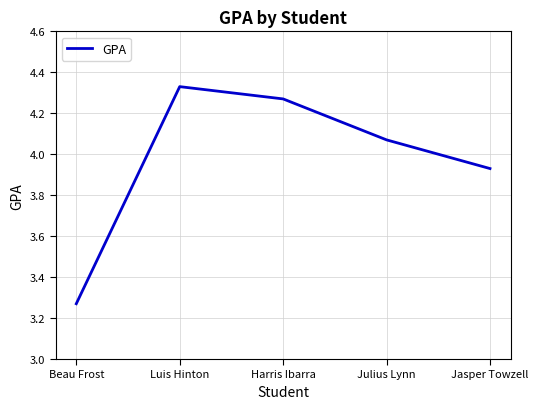

Rank the categories by value from lowest to highest.

Beau Frost, Jasper Towzell, Julius Lynn, Harris Ibarra, Luis Hinton